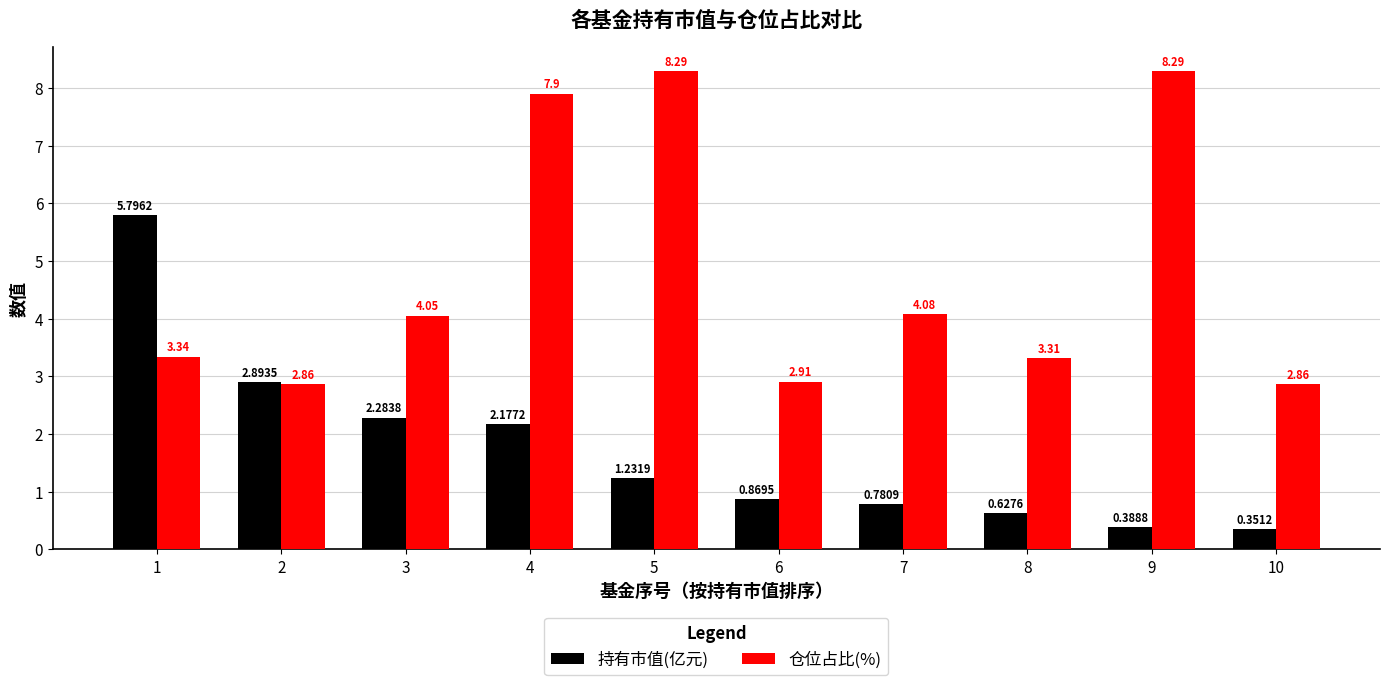

Between 2 and 4, which series saw the biggest shift?

仓位占比(%)